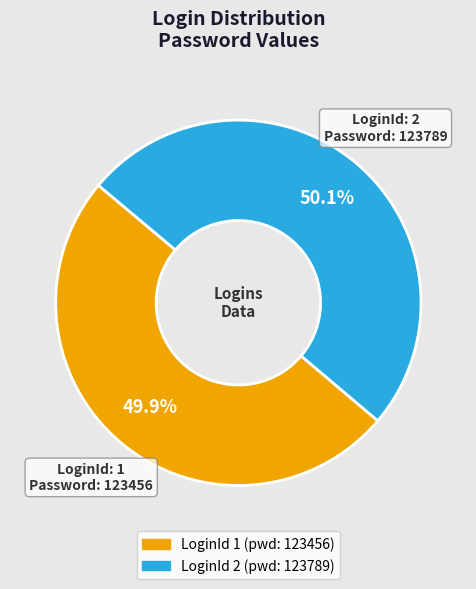

Does any single category account for the majority?

Yes